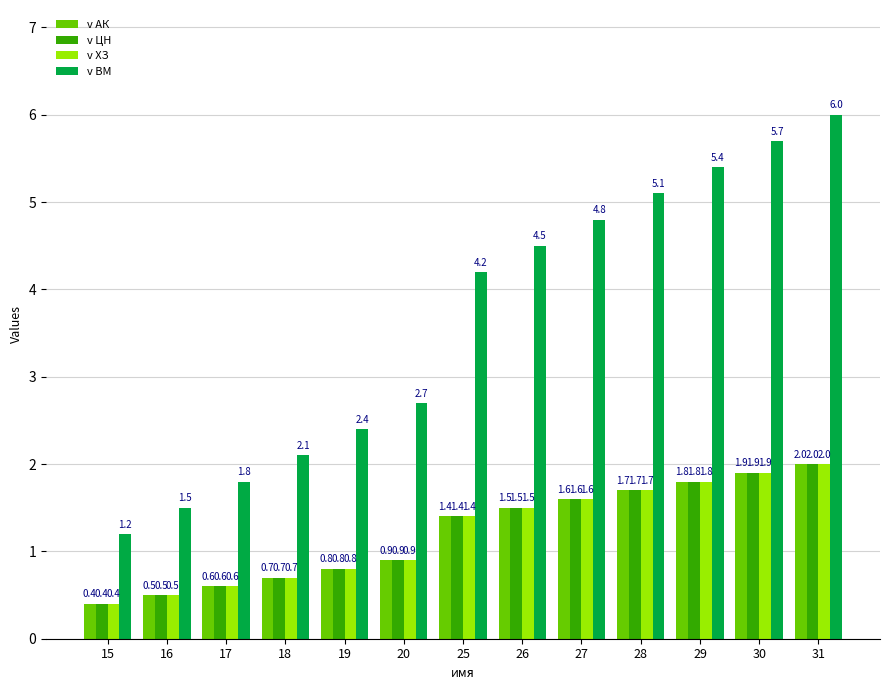

At which label does v ВМ first exceed 4?

25